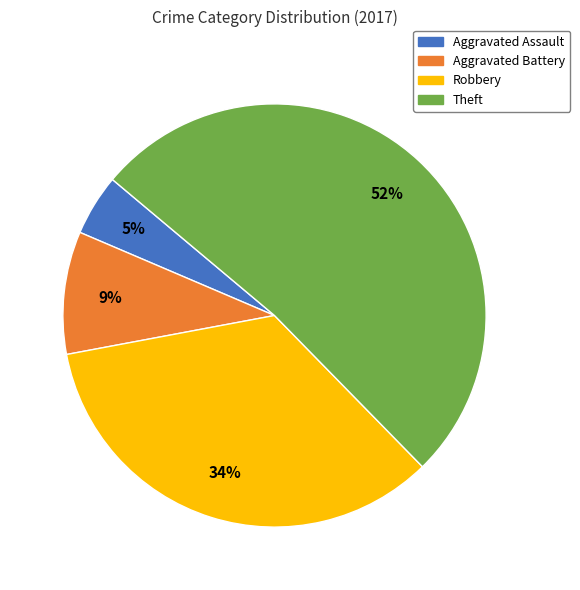

Is there a majority slice in this chart?

Yes